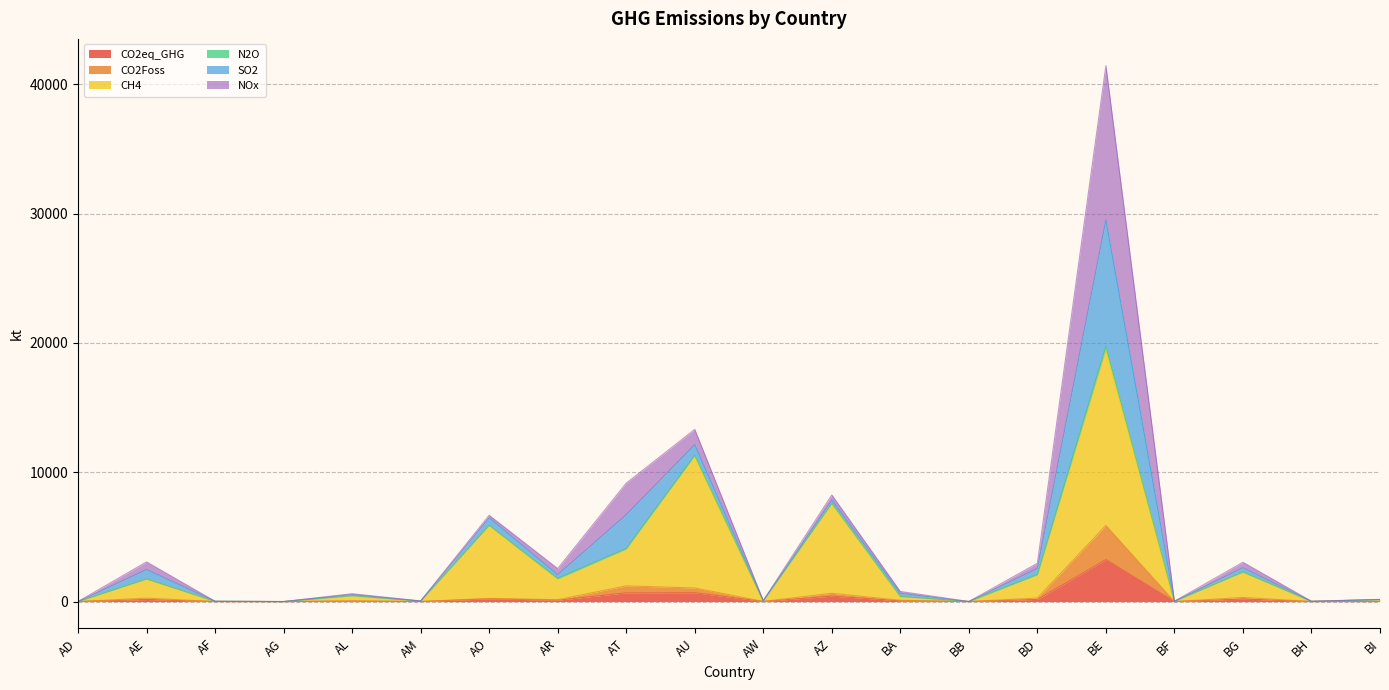

What is the average value of the CO2eq_GHG series?

298.0